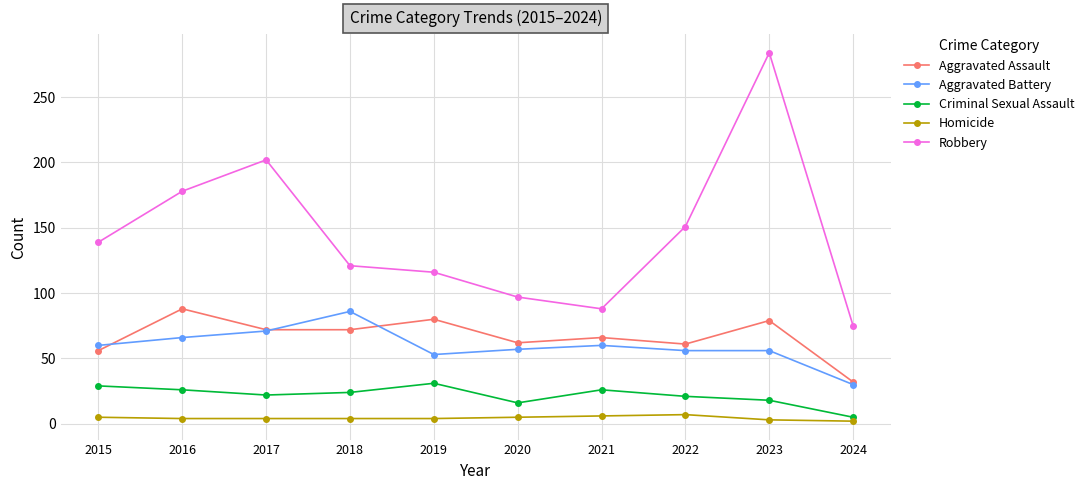

Between 2017 and 2022, which series saw the biggest shift?

Robbery